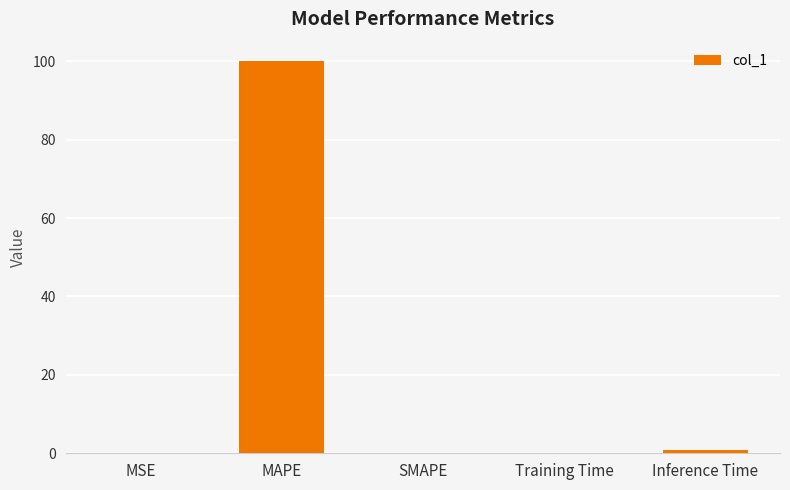

Which has a higher value, Inference Time or MAPE?

MAPE